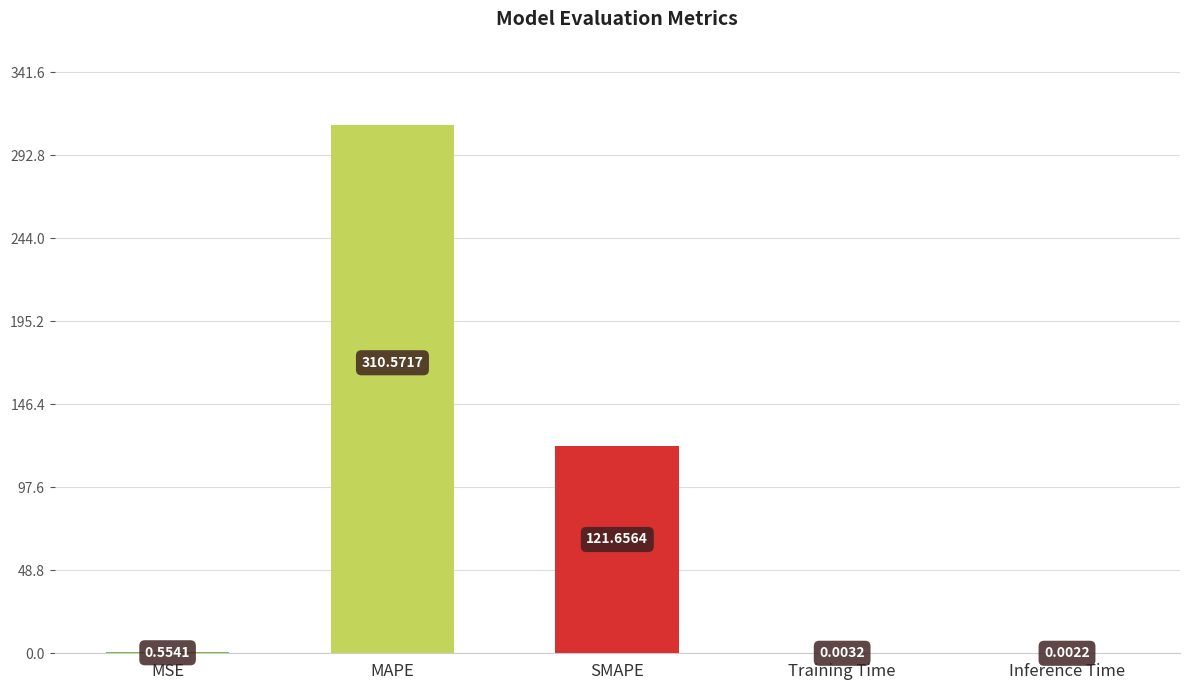

Does the chart contain stacked bars?

No